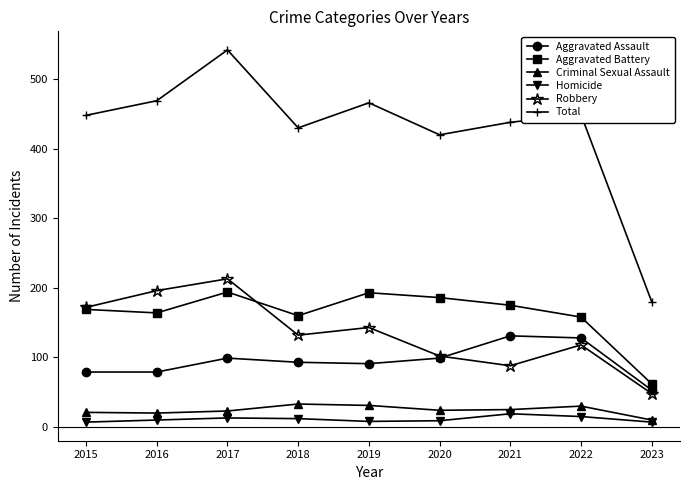

List the series in order of their peak value, lowest first.

Homicide, Criminal Sexual Assault, Aggravated Assault, Aggravated Battery, Robbery, Total